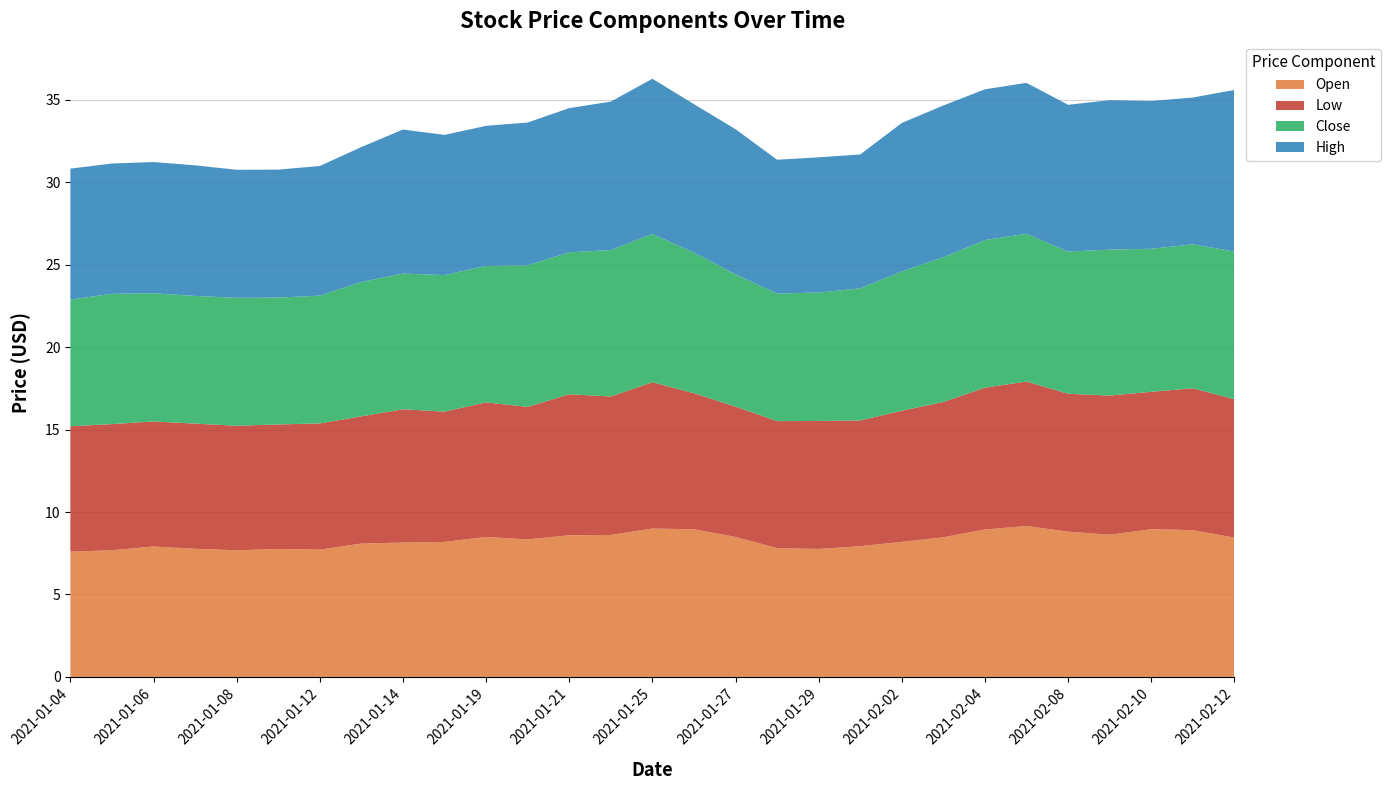

Reading left to right, extract all data points from this chart.

Open: 2021-01-04=7.6	2021-01-05=7.7	2021-01-06=7.9	2021-01-07=7.8	2021-01-08=7.7	2021-01-11=7.8	2021-01-12=7.7	2021-01-13=8.1	2021-01-14=8.1	2021-01-15=8.2	2021-01-19=8.5	2021-01-20=8.3	2021-01-21=8.6	2021-01-22=8.6	2021-01-25=9.0	2021-01-26=8.9	2021-01-27=8.5	2021-01-28=7.8	2021-01-29=7.8	2021-02-01=7.9	2021-02-02=8.2	2021-02-03=8.5	2021-02-04=8.9	2021-02-05=9.1	2021-02-08=8.8	2021-02-09=8.6	2021-02-10=9.0	2021-02-11=8.9	2021-02-12=8.4
Low: 2021-01-04=7.6	2021-01-05=7.7	2021-01-06=7.6	2021-01-07=7.6	2021-01-08=7.6	2021-01-11=7.6	2021-01-12=7.7	2021-01-13=7.7	2021-01-14=8.1	2021-01-15=7.9	2021-01-19=8.2	2021-01-20=8.0	2021-01-21=8.6	2021-01-22=8.4	2021-01-25=8.9	2021-01-26=8.2	2021-01-27=7.9	2021-01-28=7.7	2021-01-29=7.8	2021-02-01=7.6	2021-02-02=7.9	2021-02-03=8.2	2021-02-04=8.6	2021-02-05=8.8	2021-02-08=8.4	2021-02-09=8.4	2021-02-10=8.3	2021-02-11=8.6	2021-02-12=8.4
Close: 2021-01-04=7.7	2021-01-05=7.9	2021-01-06=7.8	2021-01-07=7.7	2021-01-08=7.8	2021-01-11=7.7	2021-01-12=7.8	2021-01-13=8.1	2021-01-14=8.2	2021-01-15=8.3	2021-01-19=8.3	2021-01-20=8.6	2021-01-21=8.6	2021-01-22=8.9	2021-01-25=9.0	2021-01-26=8.5	2021-01-27=8.0	2021-01-28=7.7	2021-01-29=7.8	2021-02-01=8.0	2021-02-02=8.4	2021-02-03=8.8	2021-02-04=8.9	2021-02-05=9.0	2021-02-08=8.6	2021-02-09=8.9	2021-02-10=8.7	2021-02-11=8.7	2021-02-12=8.9
High: 2021-01-04=7.9	2021-01-05=7.9	2021-01-06=8.0	2021-01-07=7.9	2021-01-08=7.8	2021-01-11=7.8	2021-01-12=7.9	2021-01-13=8.2	2021-01-14=8.7	2021-01-15=8.5	2021-01-19=8.5	2021-01-20=8.7	2021-01-21=8.7	2021-01-22=9.0	2021-01-25=9.4	2021-01-26=9.0	2021-01-27=8.8	2021-01-28=8.1	2021-01-29=8.2	2021-02-01=8.1	2021-02-02=9.0	2021-02-03=9.2	2021-02-04=9.1	2021-02-05=9.1	2021-02-08=8.9	2021-02-09=9.1	2021-02-10=9.0	2021-02-11=8.9	2021-02-12=9.8